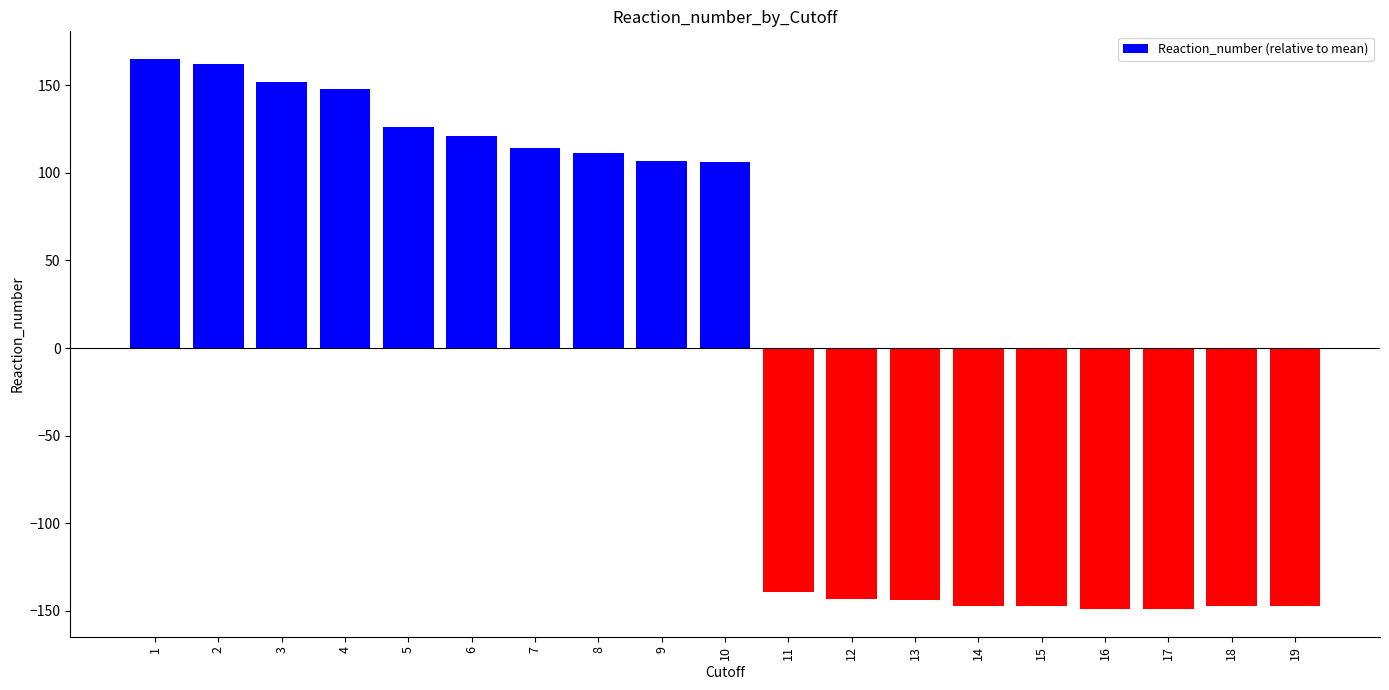

Which category has the highest value across all series?

1